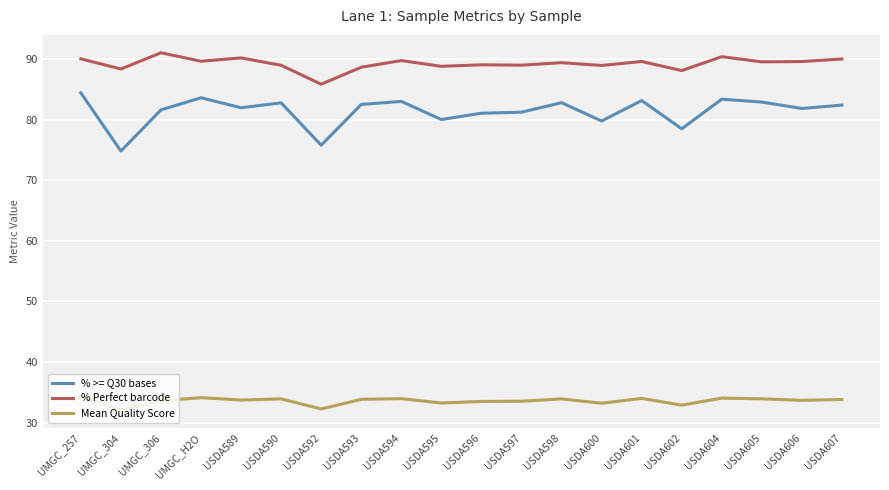

True or false: % >= Q30 bases and % Perfect barcode cross at least once.

False